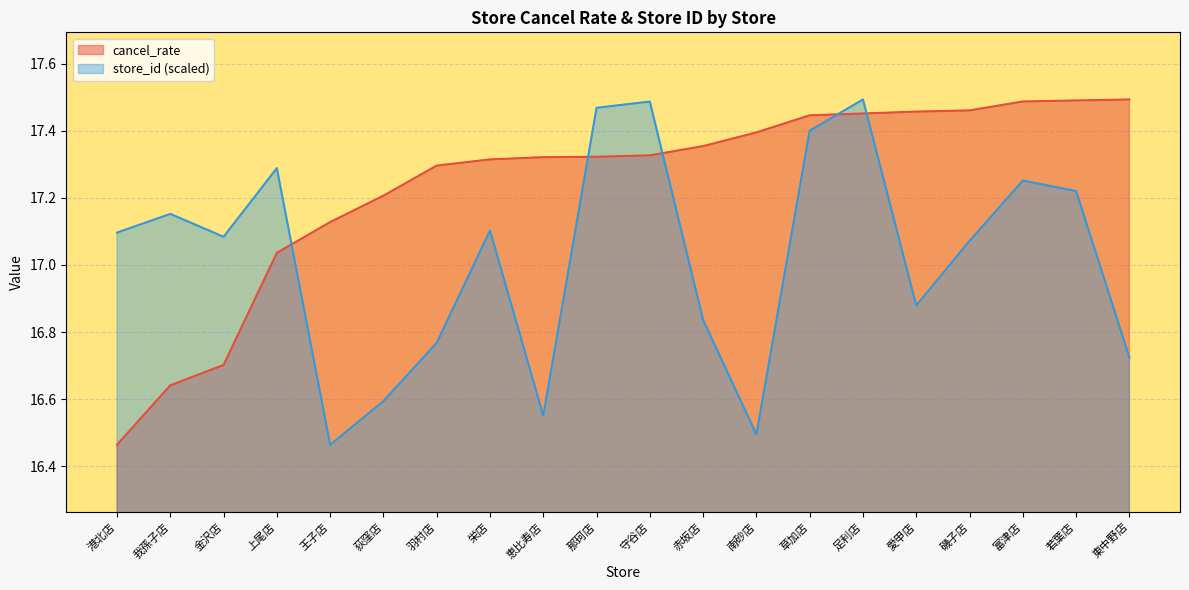

Reading left to right, list all the values displayed in this chart.

cancel_rate: 港北店=16.5	我孫子店=16.6	金沢店=16.7	上尾店=17.0	王子店=17.1	荻窪店=17.2	羽村店=17.3	栄店=17.3	恵比寿店=17.3	那珂店=17.3	守谷店=17.3	赤坂店=17.4	南砂店=17.4	草加店=17.4	足利店=17.5	愛甲店=17.5	磯子店=17.5	富津店=17.5	若葉店=17.5	東中野店=17.5
store_id: 港北店=17.1	我孫子店=17.2	金沢店=17.1	上尾店=17.3	王子店=16.5	荻窪店=16.6	羽村店=16.8	栄店=17.1	恵比寿店=16.6	那珂店=17.5	守谷店=17.5	赤坂店=16.8	南砂店=16.5	草加店=17.4	足利店=17.5	愛甲店=16.9	磯子店=17.1	富津店=17.3	若葉店=17.2	東中野店=16.7